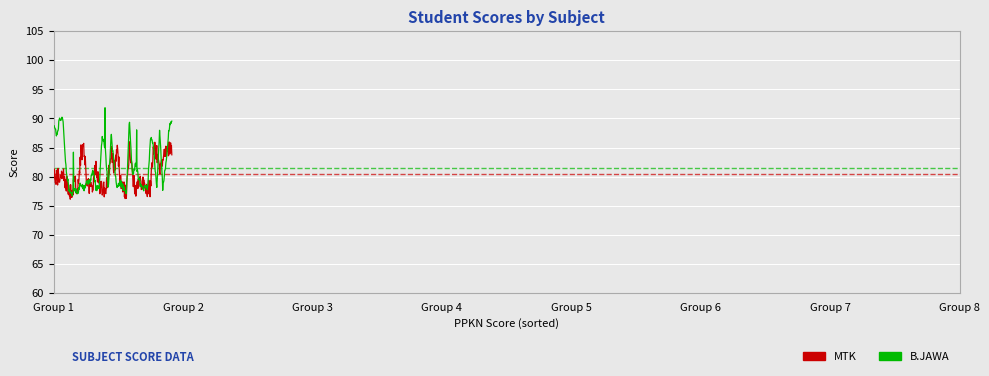

What is the smallest value displayed?

76.1